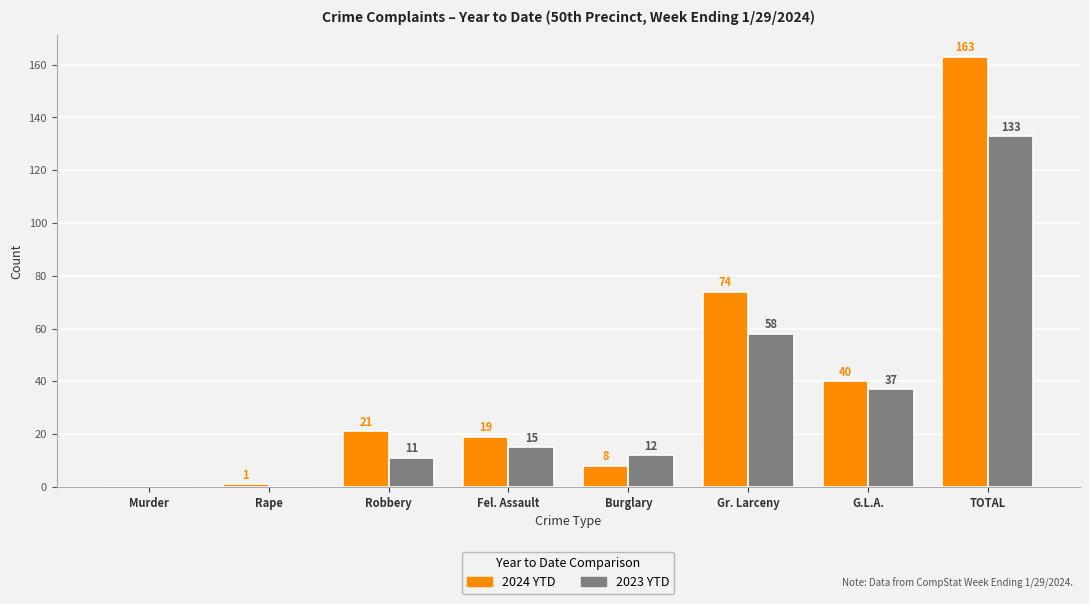

True or false: 2023 YTD has a value of 37 at G.L.A..

True